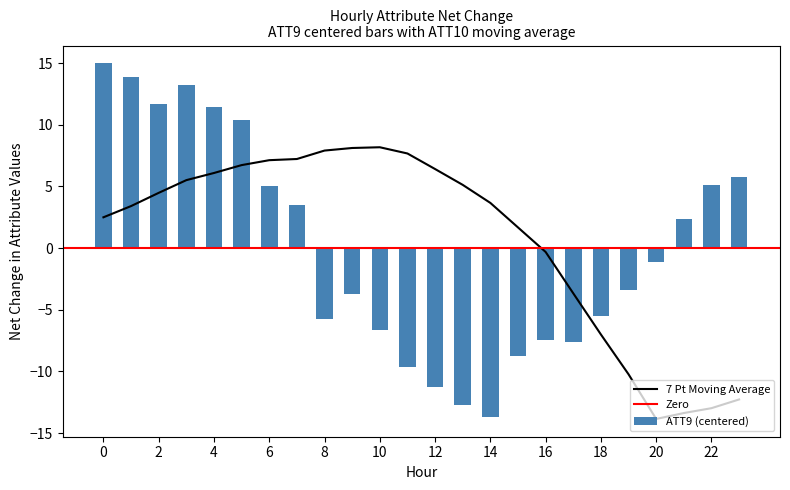

Is it true that 7 Pt Moving Average equals 4.2 at 0?

False